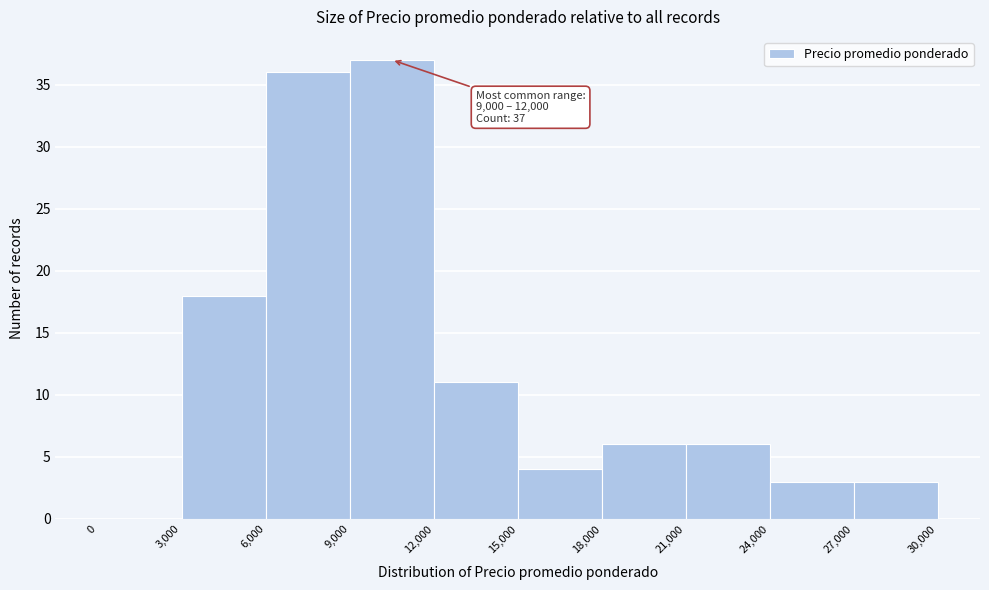

Over which range of the x-axis is the bar tallest?

9,000 to 12,000